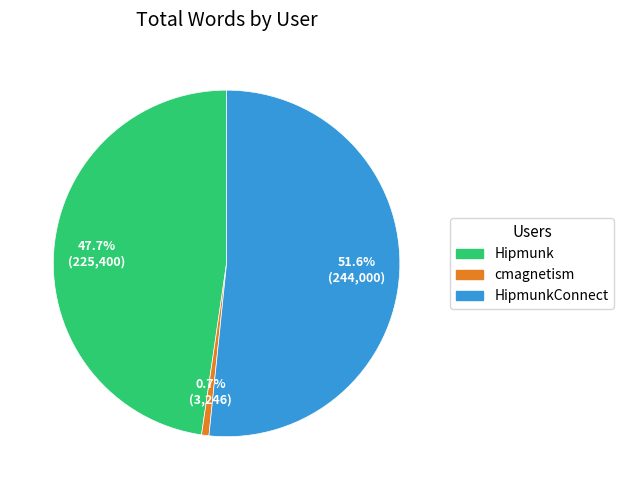

Is there a majority slice in this chart?

Yes